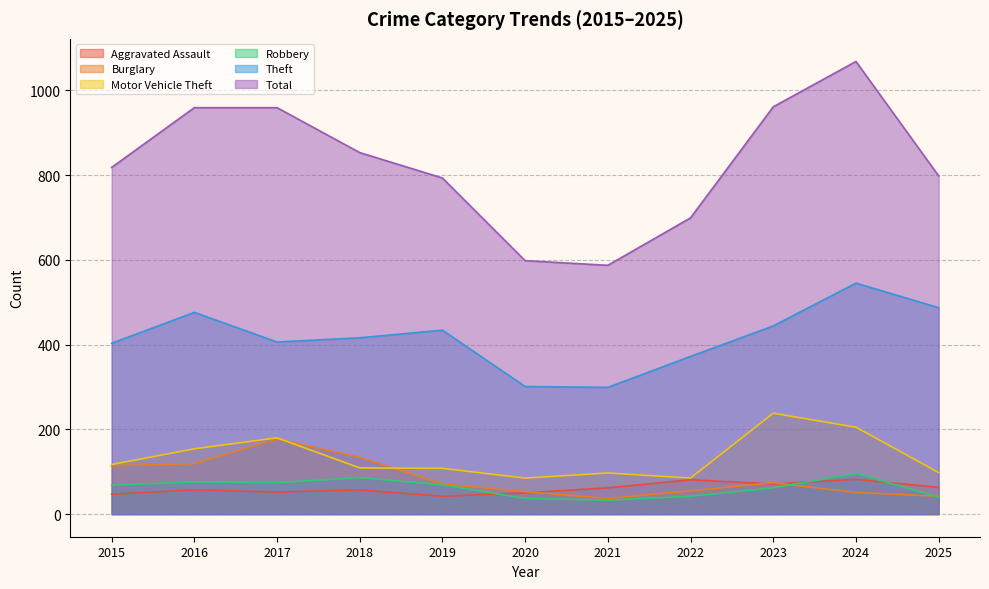

What is the maximum value for Burglary?

177